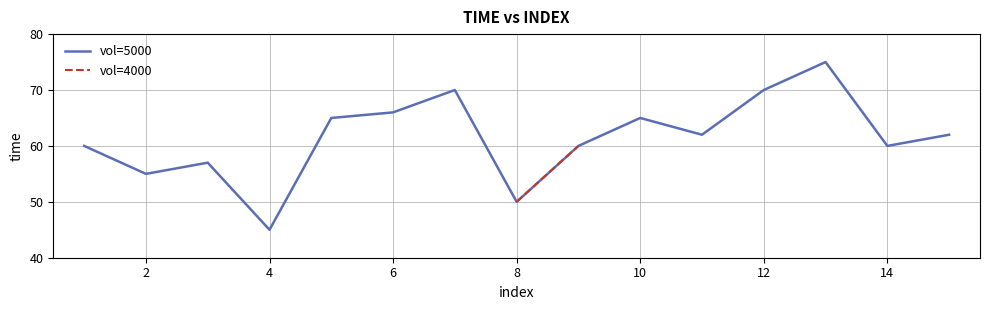

At which label does vol=5000 reach its minimum?

4